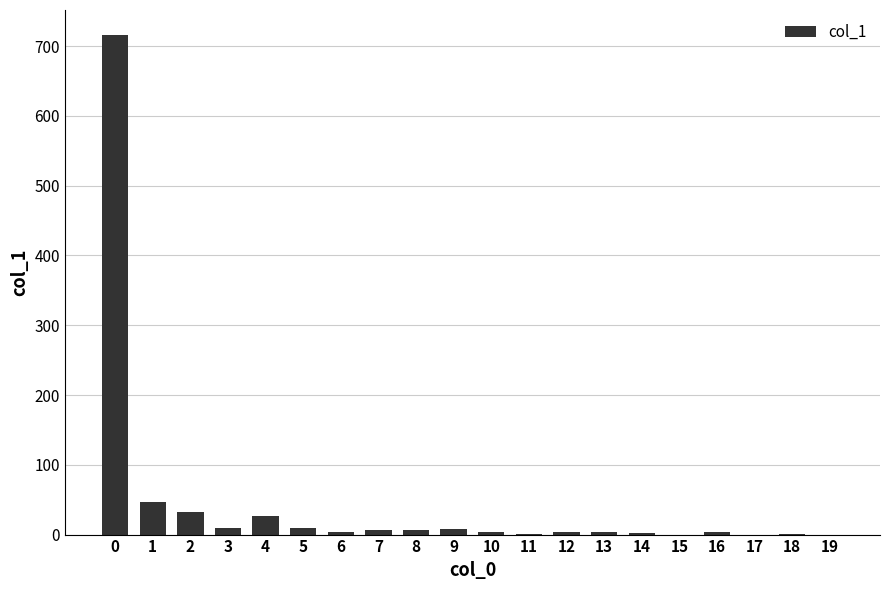

True or false: the data shows 0 at 19.

True